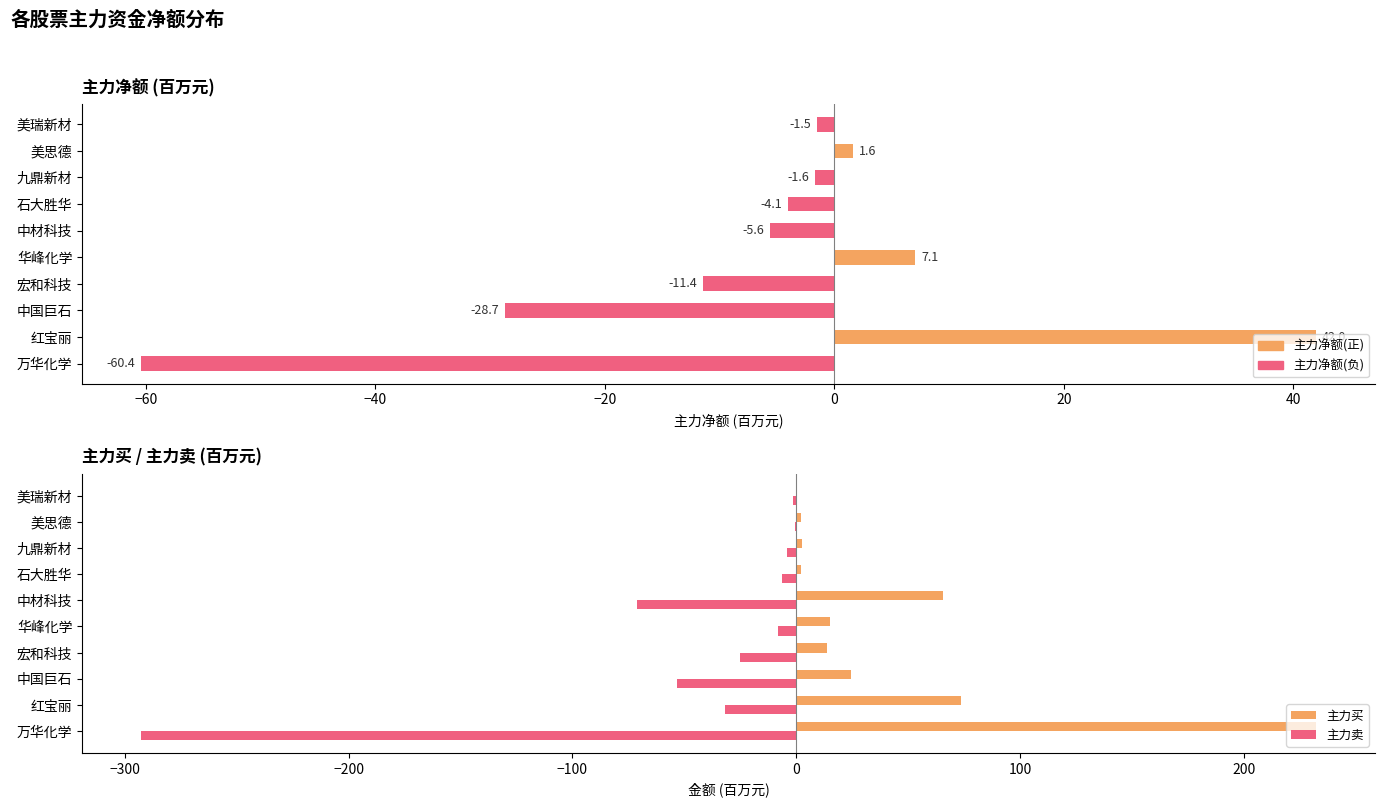

The value of 主力卖 at 华峰化学 is -4.7. True or false?

False